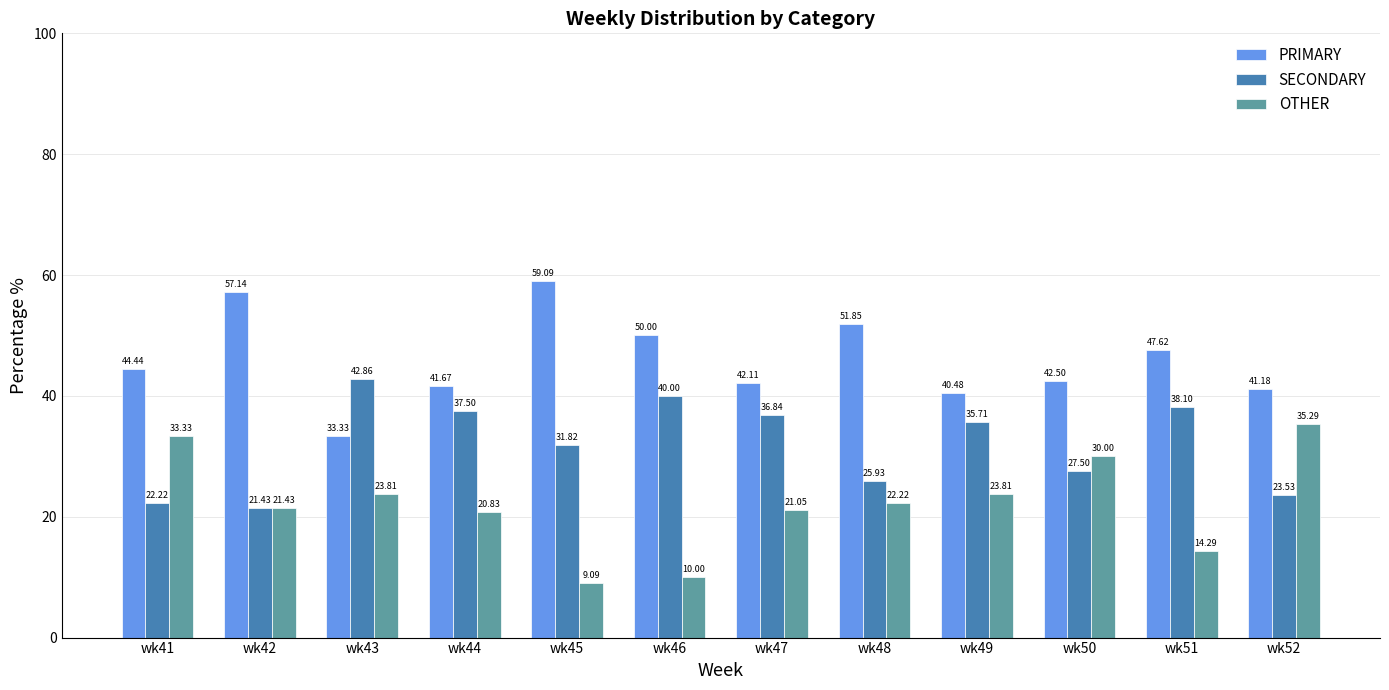

Reading left to right, list all the values displayed in this chart.

PRIMARY: 44.4	57.1	33.3	41.7	59.1	50.0	42.1	51.9	40.5	42.5	47.6	41.2
SECONDARY: 22.2	21.4	42.9	37.5	31.8	40.0	36.8	25.9	35.7	27.5	38.1	23.5
OTHER: 33.3	21.4	23.8	20.8	9.1	10.0	21.1	22.2	23.8	30.0	14.3	35.3